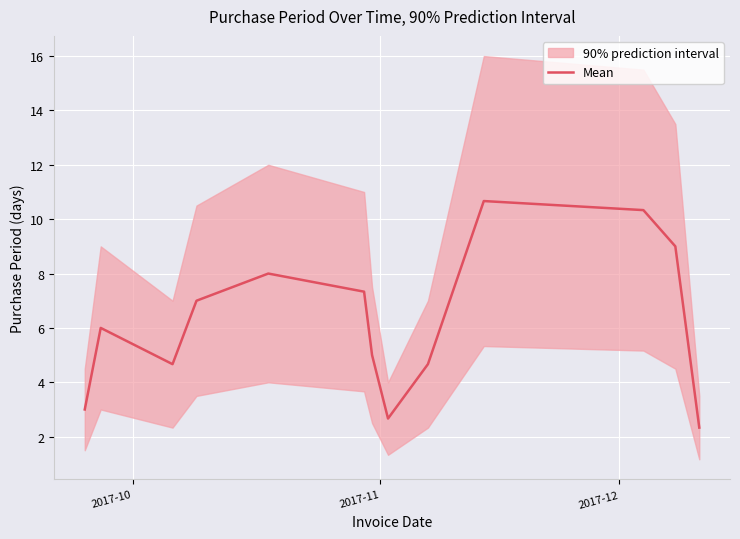

True or false: there are more than 1 points higher than both neighbors.

True